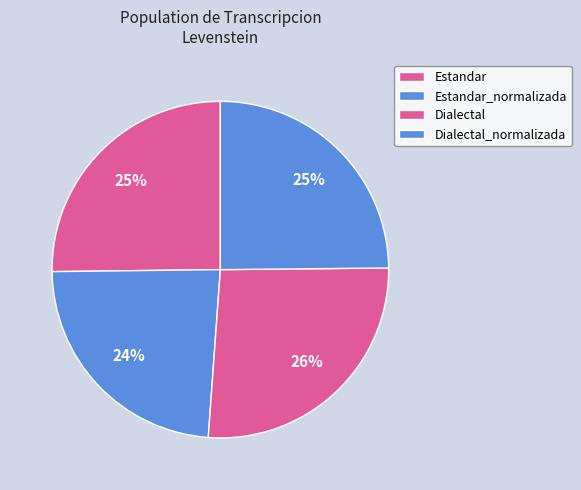

Is Dialectal the majority of the pie?

No